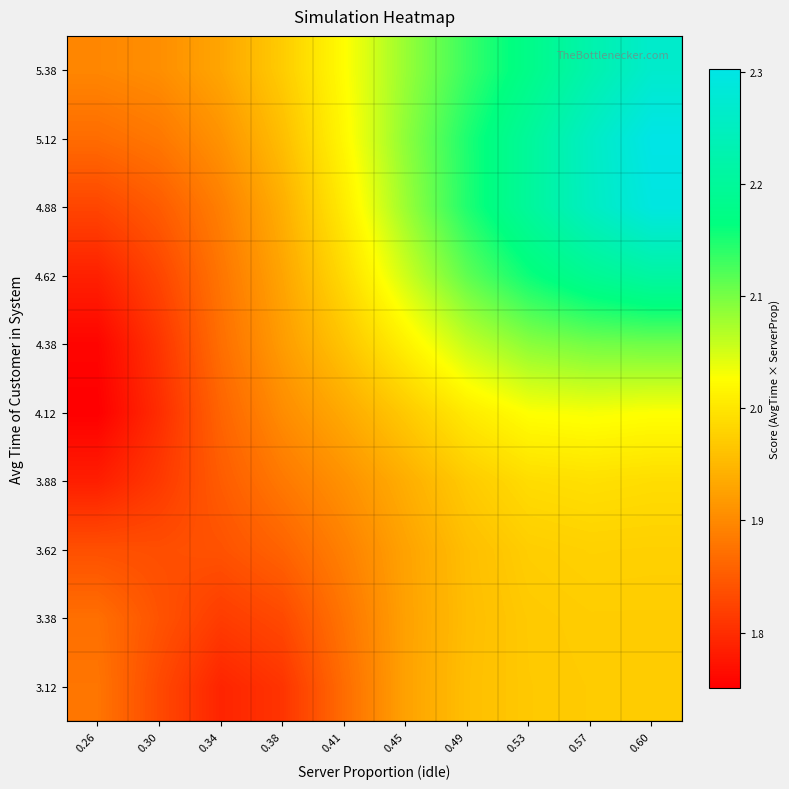

What is the total value across all series at 0.49?

20.4